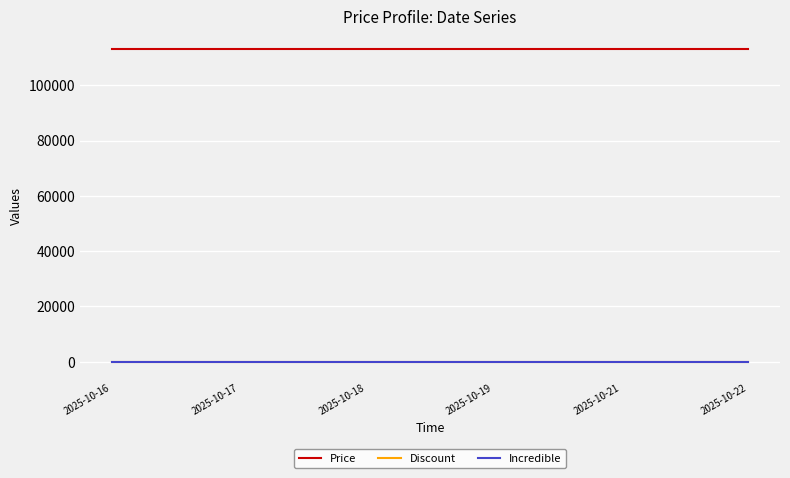

True or false: Discount and Incredible cross at least once.

False